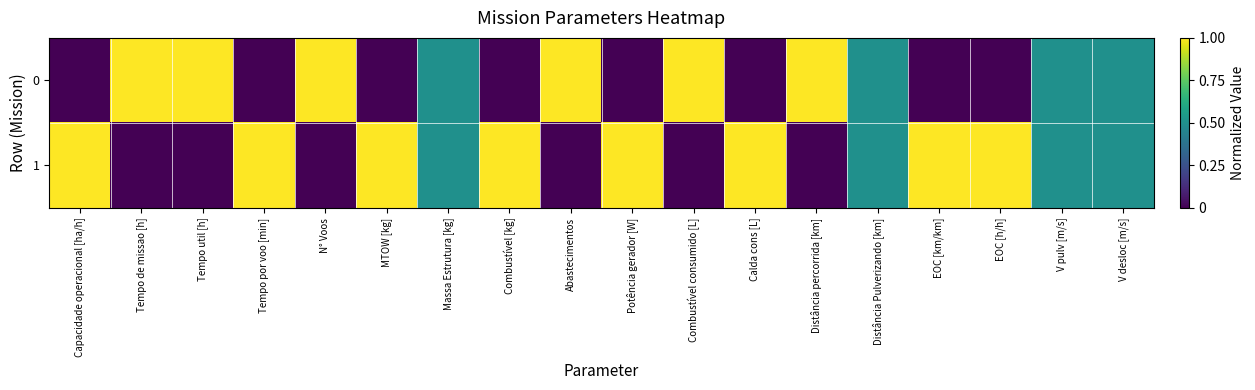

Count the number of data series in this chart.

2